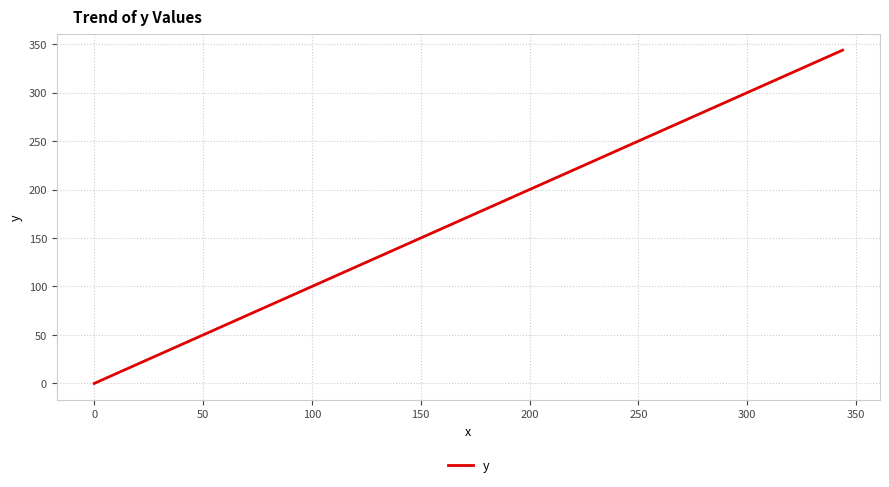

What is the maximum value shown in the chart?

343.8